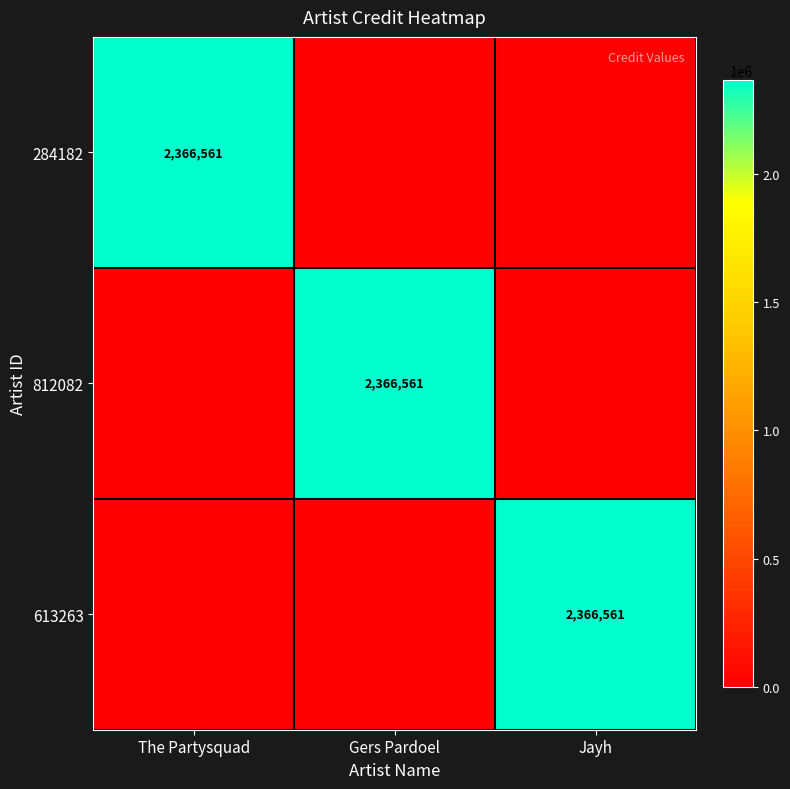

Is it true that 284182 equals 2366561 at The Partysquad?

True